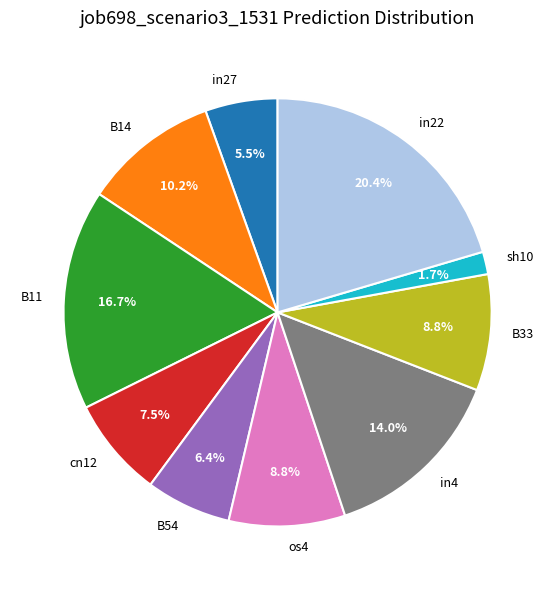

How many segments does this pie chart have?

10